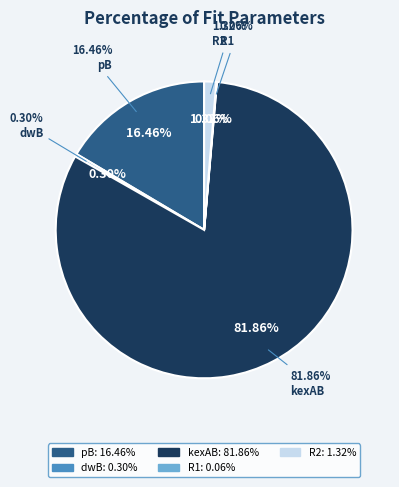

To the nearest percent, what percentage of the pie is kexAB?

82%